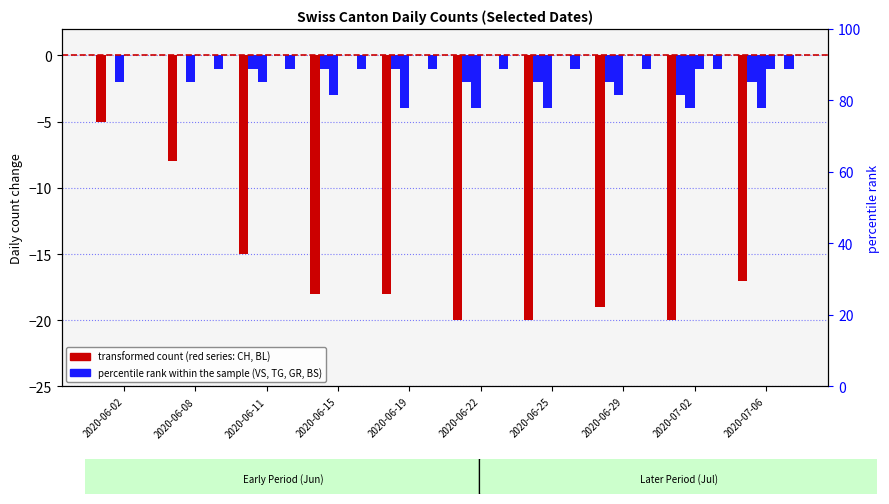

List the series in order of their peak value, highest first.

BS, TG, BL, GR, VS, CH